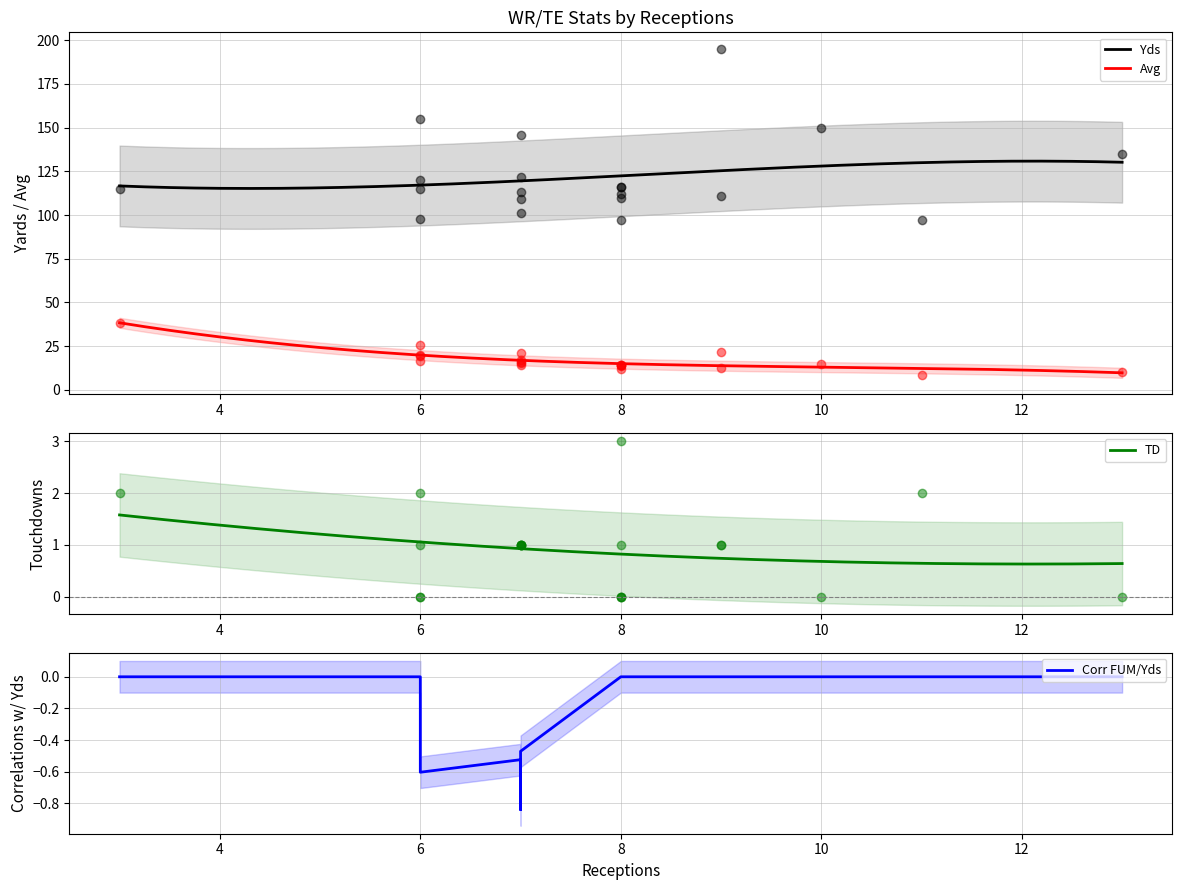

Does the chart have visible grid lines?

Yes